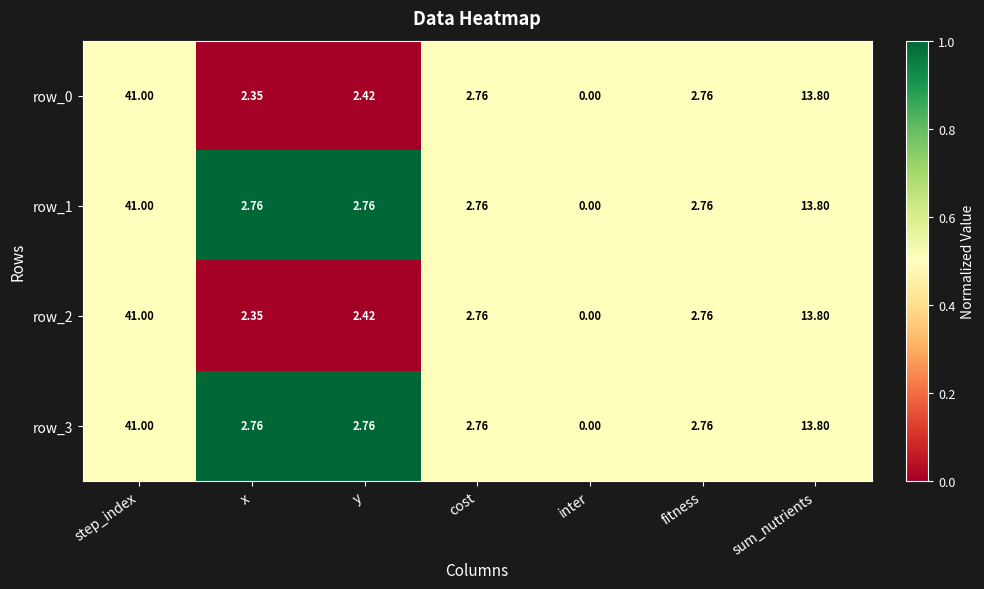

Which label corresponds to the largest value in the chart?

step_index